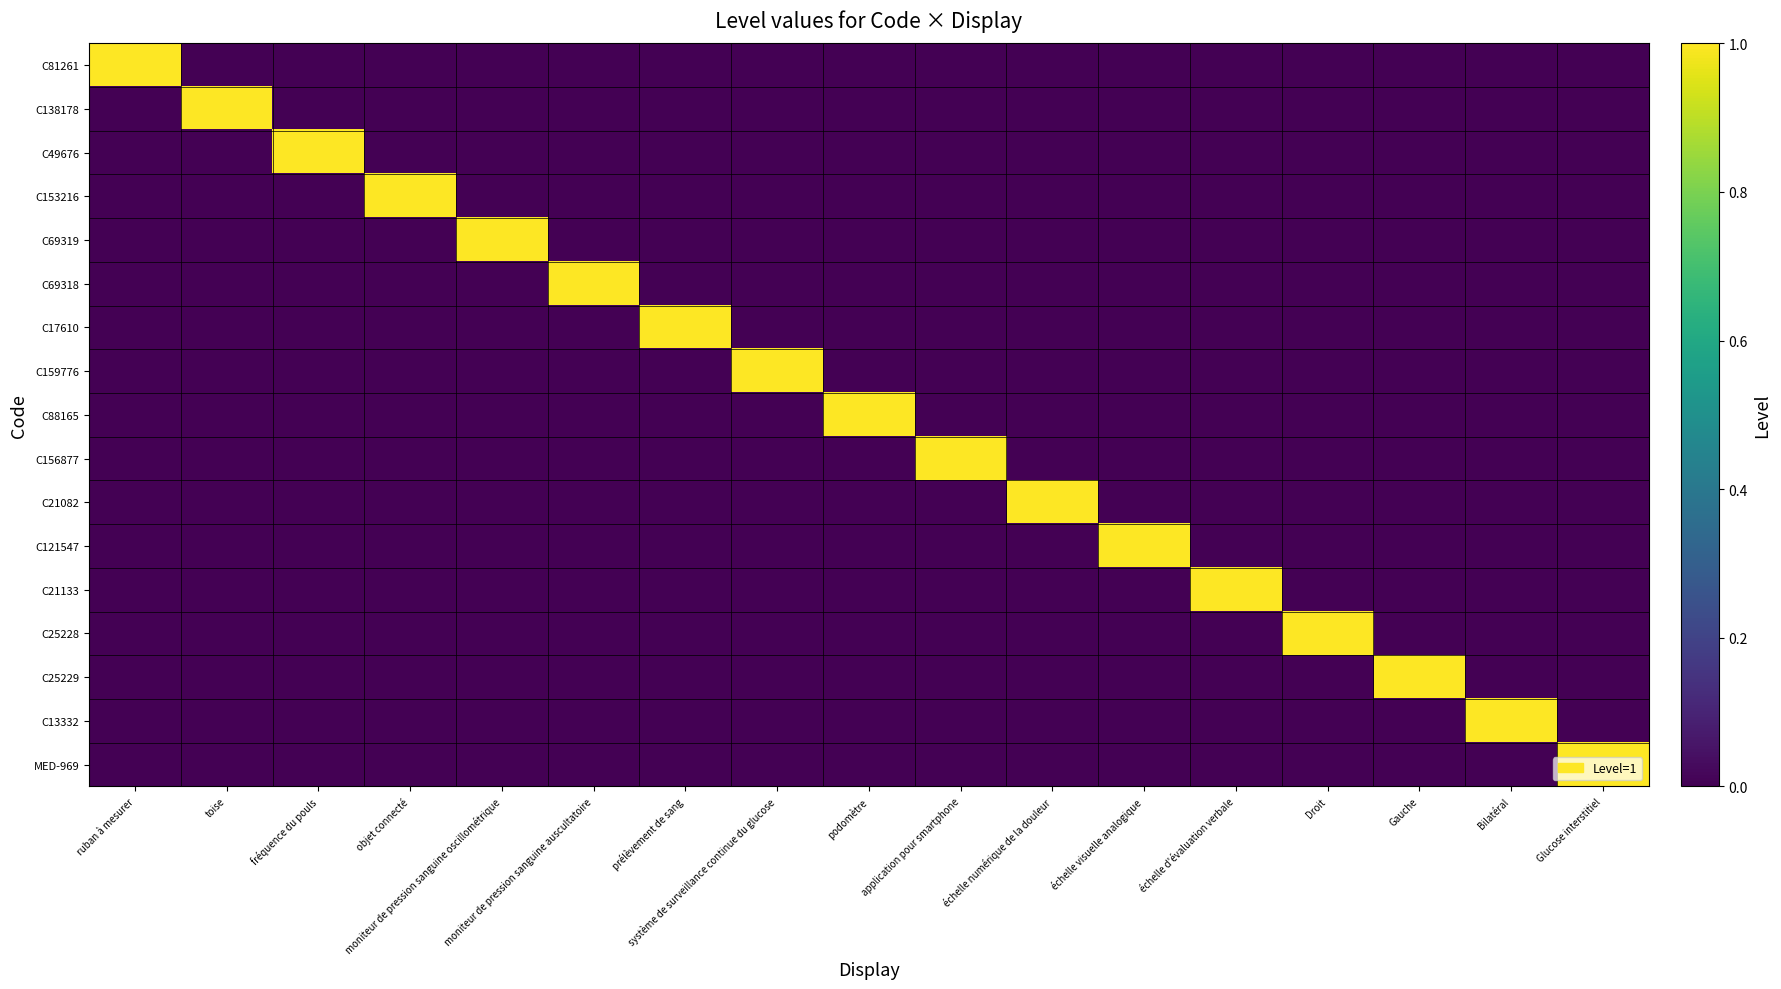

Reading right to left, extract all data points from this chart.

C81261: Glucose interstitiel=0	Bilatéral=0	Gauche=0	Droit=0	échelle d'évaluation verbale=0	échelle visuelle analogique=0	échelle numérique de la douleur=0	application pour smartphone=0	podomètre=0	système de surveillance continue du glucose=0	prélèvement de sang=0	moniteur de pression sanguine auscultatoire=0	moniteur de pression sanguine oscillométrique=0	objet connecté=0	fréquence du pouls=0	toise=0	ruban à mesurer=1
C138178: Glucose interstitiel=0	Bilatéral=0	Gauche=0	Droit=0	échelle d'évaluation verbale=0	échelle visuelle analogique=0	échelle numérique de la douleur=0	application pour smartphone=0	podomètre=0	système de surveillance continue du glucose=0	prélèvement de sang=0	moniteur de pression sanguine auscultatoire=0	moniteur de pression sanguine oscillométrique=0	objet connecté=0	fréquence du pouls=0	toise=1	ruban à mesurer=0
C49676: Glucose interstitiel=0	Bilatéral=0	Gauche=0	Droit=0	échelle d'évaluation verbale=0	échelle visuelle analogique=0	échelle numérique de la douleur=0	application pour smartphone=0	podomètre=0	système de surveillance continue du glucose=0	prélèvement de sang=0	moniteur de pression sanguine auscultatoire=0	moniteur de pression sanguine oscillométrique=0	objet connecté=0	fréquence du pouls=1	toise=0	ruban à mesurer=0
C153216: Glucose interstitiel=0	Bilatéral=0	Gauche=0	Droit=0	échelle d'évaluation verbale=0	échelle visuelle analogique=0	échelle numérique de la douleur=0	application pour smartphone=0	podomètre=0	système de surveillance continue du glucose=0	prélèvement de sang=0	moniteur de pression sanguine auscultatoire=0	moniteur de pression sanguine oscillométrique=0	objet connecté=1	fréquence du pouls=0	toise=0	ruban à mesurer=0
C69319: Glucose interstitiel=0	Bilatéral=0	Gauche=0	Droit=0	échelle d'évaluation verbale=0	échelle visuelle analogique=0	échelle numérique de la douleur=0	application pour smartphone=0	podomètre=0	système de surveillance continue du glucose=0	prélèvement de sang=0	moniteur de pression sanguine auscultatoire=0	moniteur de pression sanguine oscillométrique=1	objet connecté=0	fréquence du pouls=0	toise=0	ruban à mesurer=0
C69318: Glucose interstitiel=0	Bilatéral=0	Gauche=0	Droit=0	échelle d'évaluation verbale=0	échelle visuelle analogique=0	échelle numérique de la douleur=0	application pour smartphone=0	podomètre=0	système de surveillance continue du glucose=0	prélèvement de sang=0	moniteur de pression sanguine auscultatoire=1	moniteur de pression sanguine oscillométrique=0	objet connecté=0	fréquence du pouls=0	toise=0	ruban à mesurer=0
C17610: Glucose interstitiel=0	Bilatéral=0	Gauche=0	Droit=0	échelle d'évaluation verbale=0	échelle visuelle analogique=0	échelle numérique de la douleur=0	application pour smartphone=0	podomètre=0	système de surveillance continue du glucose=0	prélèvement de sang=1	moniteur de pression sanguine auscultatoire=0	moniteur de pression sanguine oscillométrique=0	objet connecté=0	fréquence du pouls=0	toise=0	ruban à mesurer=0
C159776: Glucose interstitiel=0	Bilatéral=0	Gauche=0	Droit=0	échelle d'évaluation verbale=0	échelle visuelle analogique=0	échelle numérique de la douleur=0	application pour smartphone=0	podomètre=0	système de surveillance continue du glucose=1	prélèvement de sang=0	moniteur de pression sanguine auscultatoire=0	moniteur de pression sanguine oscillométrique=0	objet connecté=0	fréquence du pouls=0	toise=0	ruban à mesurer=0
C88165: Glucose interstitiel=0	Bilatéral=0	Gauche=0	Droit=0	échelle d'évaluation verbale=0	échelle visuelle analogique=0	échelle numérique de la douleur=0	application pour smartphone=0	podomètre=1	système de surveillance continue du glucose=0	prélèvement de sang=0	moniteur de pression sanguine auscultatoire=0	moniteur de pression sanguine oscillométrique=0	objet connecté=0	fréquence du pouls=0	toise=0	ruban à mesurer=0
C156877: Glucose interstitiel=0	Bilatéral=0	Gauche=0	Droit=0	échelle d'évaluation verbale=0	échelle visuelle analogique=0	échelle numérique de la douleur=0	application pour smartphone=1	podomètre=0	système de surveillance continue du glucose=0	prélèvement de sang=0	moniteur de pression sanguine auscultatoire=0	moniteur de pression sanguine oscillométrique=0	objet connecté=0	fréquence du pouls=0	toise=0	ruban à mesurer=0
C21082: Glucose interstitiel=0	Bilatéral=0	Gauche=0	Droit=0	échelle d'évaluation verbale=0	échelle visuelle analogique=0	échelle numérique de la douleur=1	application pour smartphone=0	podomètre=0	système de surveillance continue du glucose=0	prélèvement de sang=0	moniteur de pression sanguine auscultatoire=0	moniteur de pression sanguine oscillométrique=0	objet connecté=0	fréquence du pouls=0	toise=0	ruban à mesurer=0
C121547: Glucose interstitiel=0	Bilatéral=0	Gauche=0	Droit=0	échelle d'évaluation verbale=0	échelle visuelle analogique=1	échelle numérique de la douleur=0	application pour smartphone=0	podomètre=0	système de surveillance continue du glucose=0	prélèvement de sang=0	moniteur de pression sanguine auscultatoire=0	moniteur de pression sanguine oscillométrique=0	objet connecté=0	fréquence du pouls=0	toise=0	ruban à mesurer=0
C21133: Glucose interstitiel=0	Bilatéral=0	Gauche=0	Droit=0	échelle d'évaluation verbale=1	échelle visuelle analogique=0	échelle numérique de la douleur=0	application pour smartphone=0	podomètre=0	système de surveillance continue du glucose=0	prélèvement de sang=0	moniteur de pression sanguine auscultatoire=0	moniteur de pression sanguine oscillométrique=0	objet connecté=0	fréquence du pouls=0	toise=0	ruban à mesurer=0
C25228: Glucose interstitiel=0	Bilatéral=0	Gauche=0	Droit=1	échelle d'évaluation verbale=0	échelle visuelle analogique=0	échelle numérique de la douleur=0	application pour smartphone=0	podomètre=0	système de surveillance continue du glucose=0	prélèvement de sang=0	moniteur de pression sanguine auscultatoire=0	moniteur de pression sanguine oscillométrique=0	objet connecté=0	fréquence du pouls=0	toise=0	ruban à mesurer=0
C25229: Glucose interstitiel=0	Bilatéral=0	Gauche=1	Droit=0	échelle d'évaluation verbale=0	échelle visuelle analogique=0	échelle numérique de la douleur=0	application pour smartphone=0	podomètre=0	système de surveillance continue du glucose=0	prélèvement de sang=0	moniteur de pression sanguine auscultatoire=0	moniteur de pression sanguine oscillométrique=0	objet connecté=0	fréquence du pouls=0	toise=0	ruban à mesurer=0
C13332: Glucose interstitiel=0	Bilatéral=1	Gauche=0	Droit=0	échelle d'évaluation verbale=0	échelle visuelle analogique=0	échelle numérique de la douleur=0	application pour smartphone=0	podomètre=0	système de surveillance continue du glucose=0	prélèvement de sang=0	moniteur de pression sanguine auscultatoire=0	moniteur de pression sanguine oscillométrique=0	objet connecté=0	fréquence du pouls=0	toise=0	ruban à mesurer=0
MED-969: Glucose interstitiel=1	Bilatéral=0	Gauche=0	Droit=0	échelle d'évaluation verbale=0	échelle visuelle analogique=0	échelle numérique de la douleur=0	application pour smartphone=0	podomètre=0	système de surveillance continue du glucose=0	prélèvement de sang=0	moniteur de pression sanguine auscultatoire=0	moniteur de pression sanguine oscillométrique=0	objet connecté=0	fréquence du pouls=0	toise=0	ruban à mesurer=0